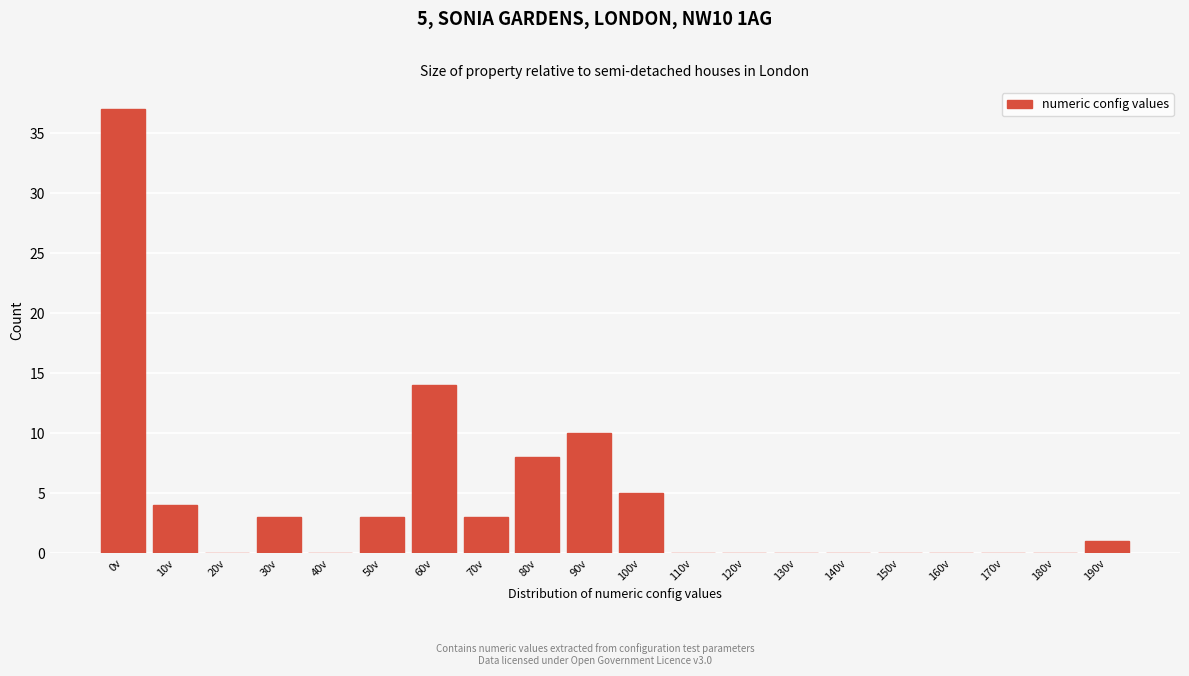

Reading left to right, list all the values displayed in this chart.

0v=37	10v=4	20v=0	30v=3	40v=0	50v=3	60v=14	70v=3	80v=8	90v=10	100v=5	110v=0	120v=0	130v=0	140v=0	150v=0	160v=0	170v=0	180v=0	190v=1